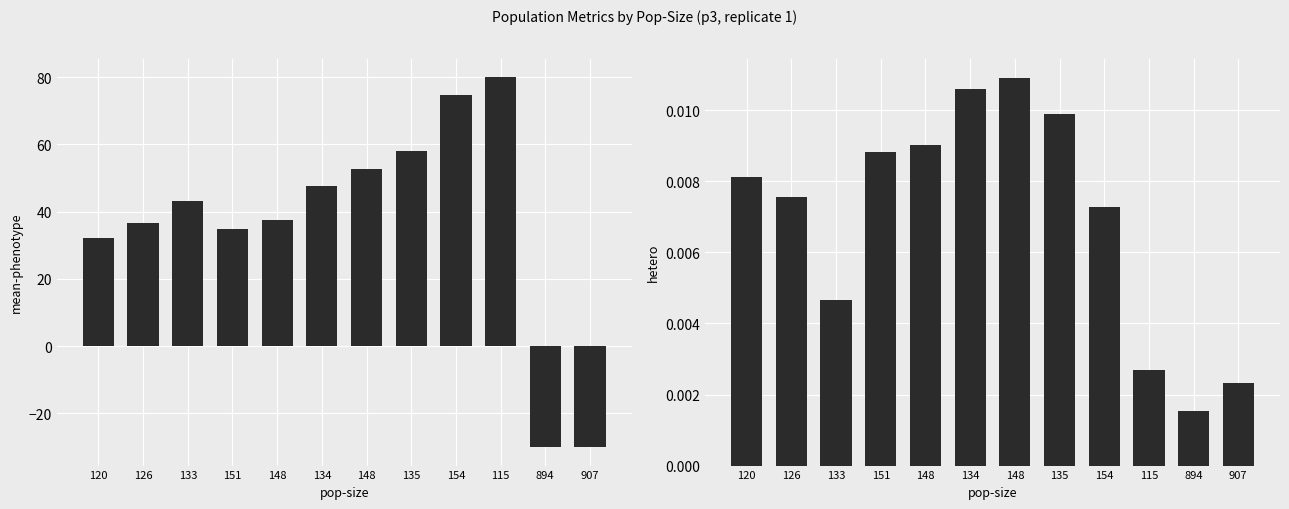

Which category has the lowest value in the mean-phenotype series?

907